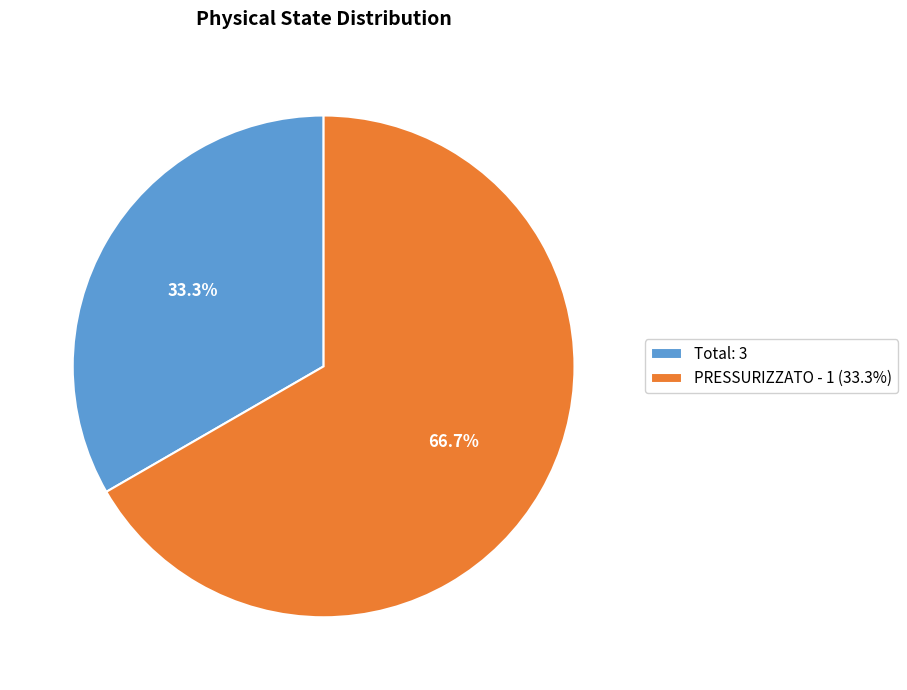

Do Total: 3 and PRESSURIZZATO - 1 (33.3%) together represent more than half of the pie?

Yes